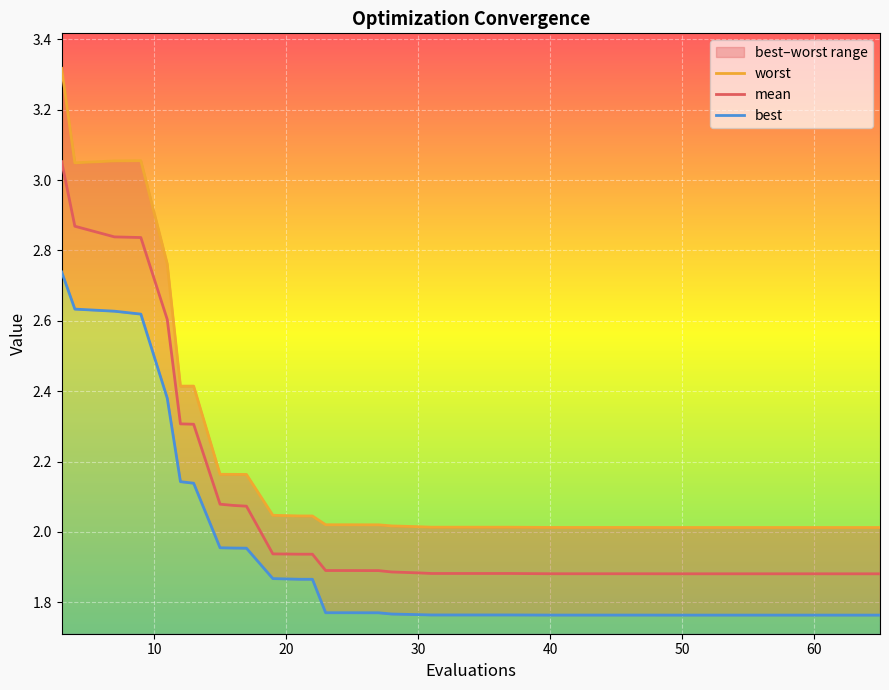

Reading left to right, extract all data points from this chart.

mean: 3=3.1	4=2.9	7=2.8	9=2.8	11=2.6	12=2.3	13=2.3	15=2.1	16=2.1	17=2.1	19=1.9	21=1.9	22=1.9	23=1.9	25=1.9	26=1.9	27=1.9	28=1.9	30=1.9	31=1.9	34=1.9	36=1.9	37=1.9	40=1.9	41=1.9	42=1.9	43=1.9	44=1.9	46=1.9	47=1.9	49=1.9	52=1.9	53=1.9	54=1.9	56=1.9	59=1.9	61=1.9	63=1.9	64=1.9	65=1.9
best: 3=2.7	4=2.6	7=2.6	9=2.6	11=2.4	12=2.1	13=2.1	15=2.0	16=2.0	17=2.0	19=1.9	21=1.9	22=1.9	23=1.8	25=1.8	26=1.8	27=1.8	28=1.8	30=1.8	31=1.8	34=1.8	36=1.8	37=1.8	40=1.8	41=1.8	42=1.8	43=1.8	44=1.8	46=1.8	47=1.8	49=1.8	52=1.8	53=1.8	54=1.8	56=1.8	59=1.8	61=1.8	63=1.8	64=1.8	65=1.8
worst: 3=3.3	4=3.0	7=3.1	9=3.1	11=2.8	12=2.4	13=2.4	15=2.2	16=2.2	17=2.2	19=2.0	21=2.0	22=2.0	23=2.0	25=2.0	26=2.0	27=2.0	28=2.0	30=2.0	31=2.0	34=2.0	36=2.0	37=2.0	40=2.0	41=2.0	42=2.0	43=2.0	44=2.0	46=2.0	47=2.0	49=2.0	52=2.0	53=2.0	54=2.0	56=2.0	59=2.0	61=2.0	63=2.0	64=2.0	65=2.0